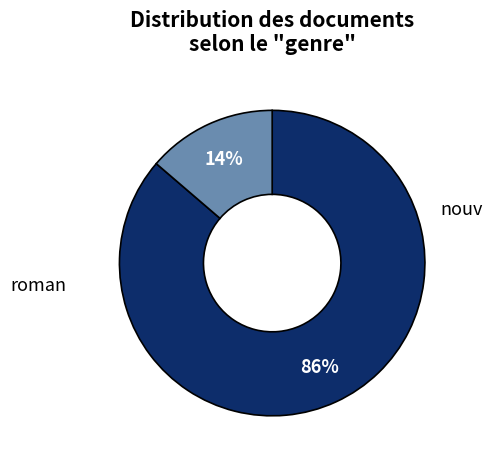

To the nearest percent, what is the average slice percentage?

50%